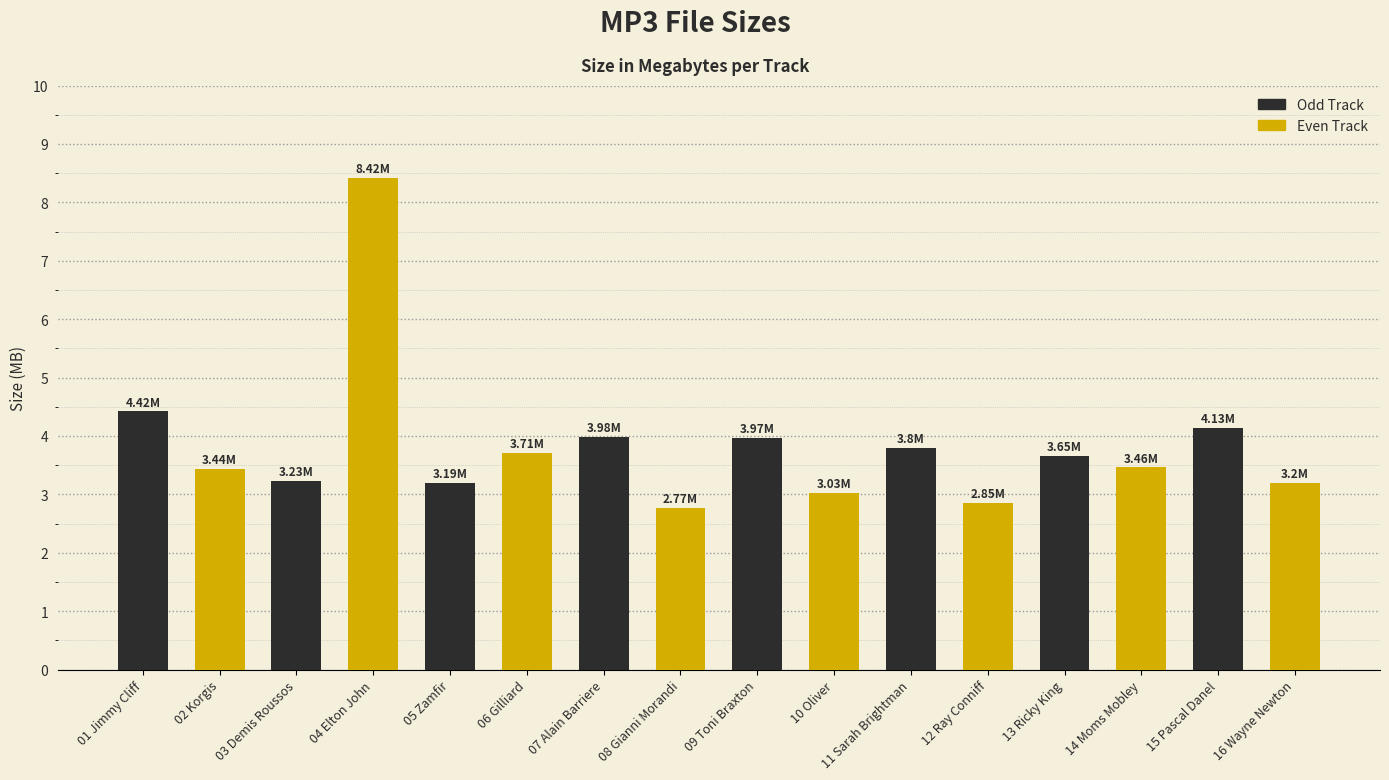

Which has a higher value, 11 Sarah Brightman or 14 Moms Mobley?

11 Sarah Brightman